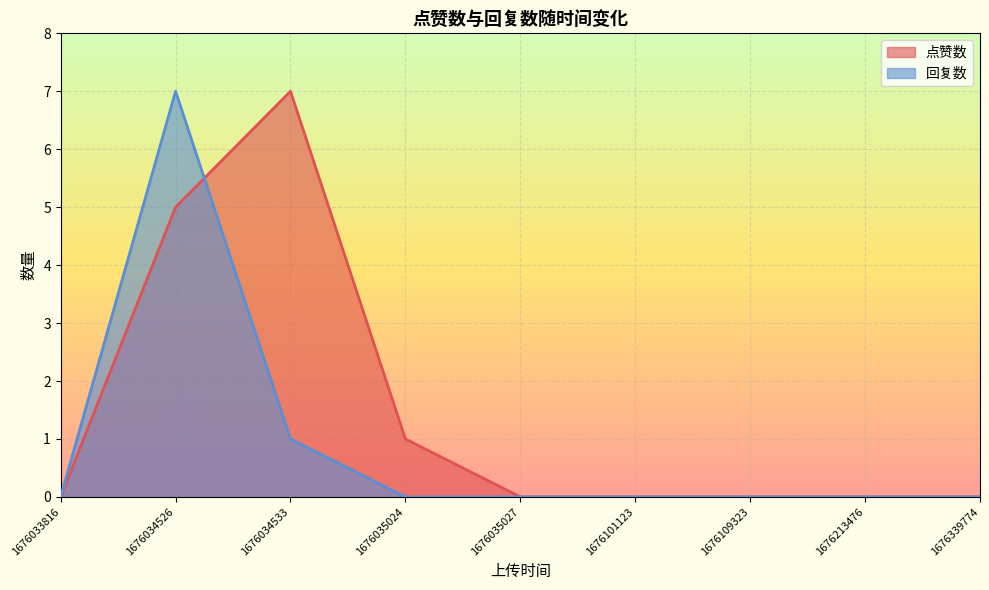

Between which two adjacent categories do 点赞数 and 回复数 first intersect?

1676034533 and 1676034526